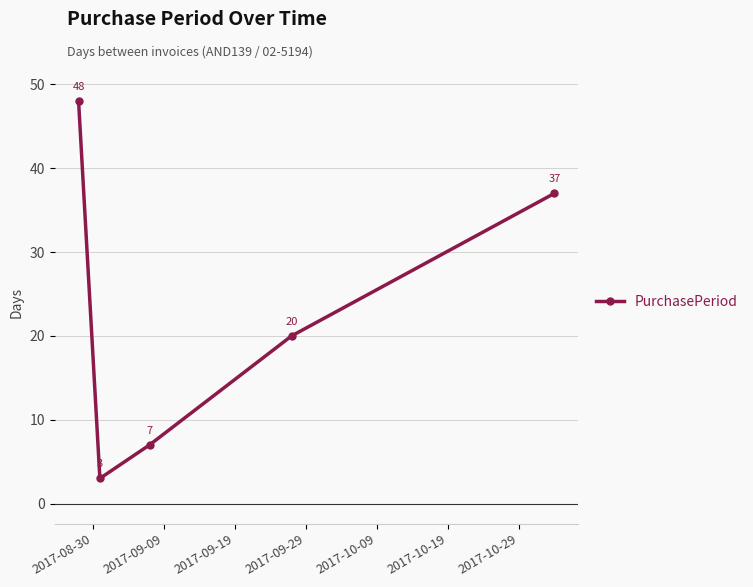

What is the minimum value shown in the chart?

3